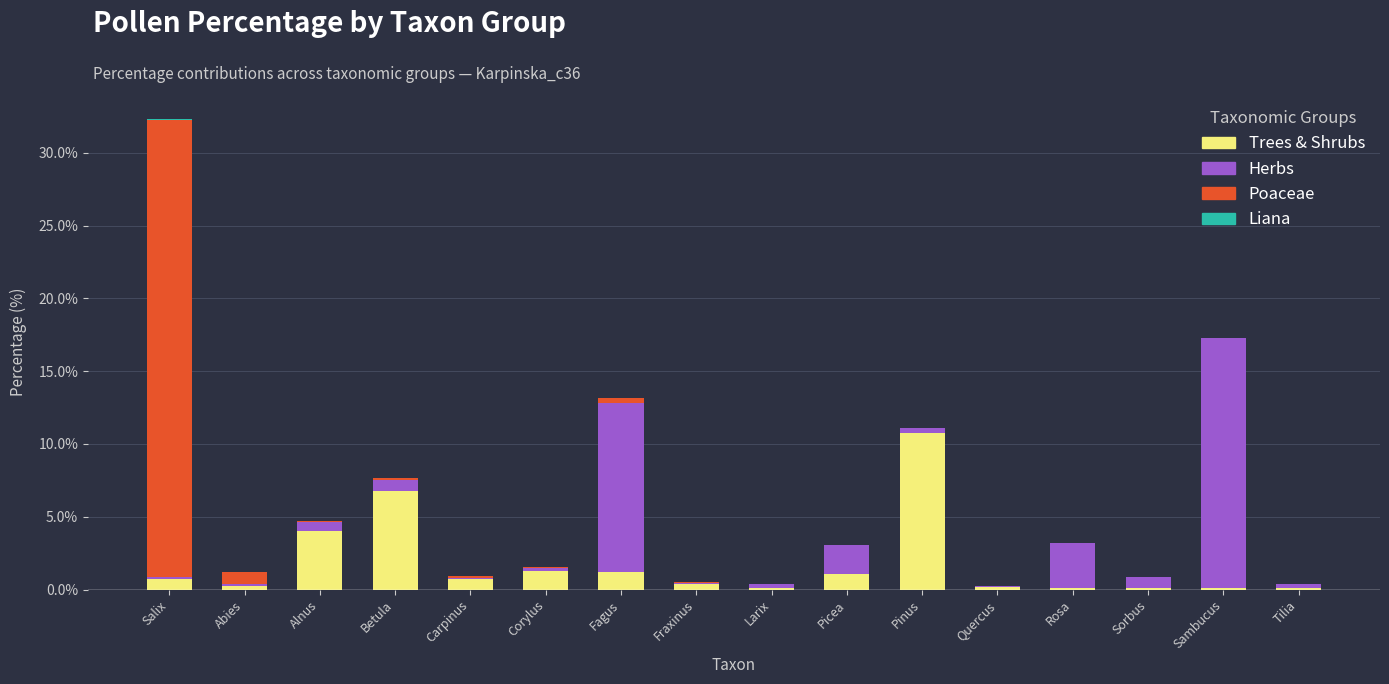

What is the highest value of the Trees & Shrubs series?

10.7